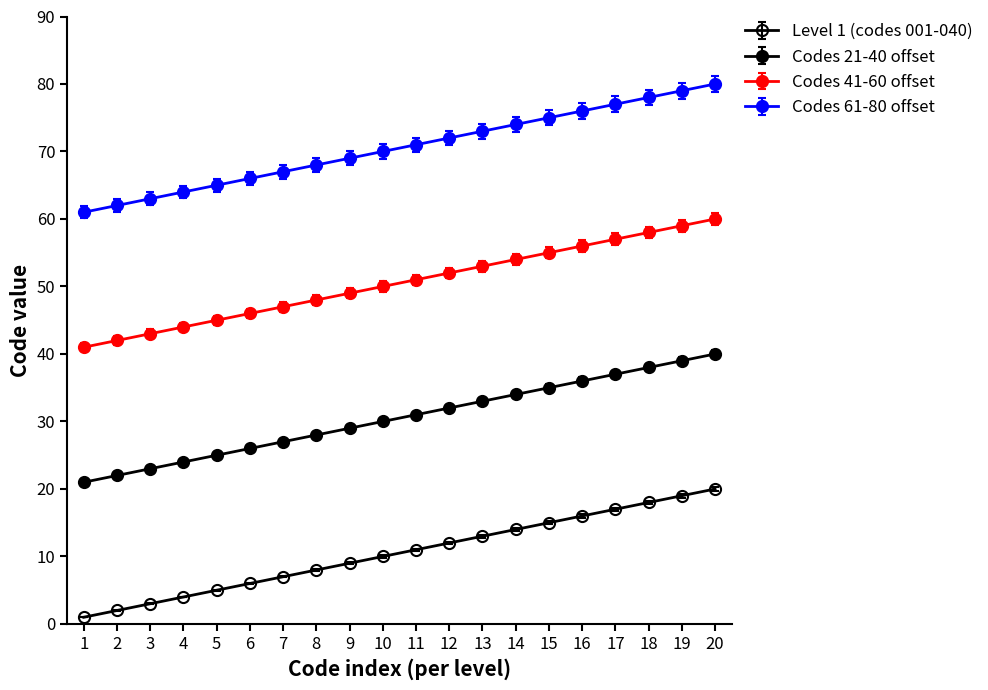

How many values in the Codes 61-80 offset series are below 71?

10